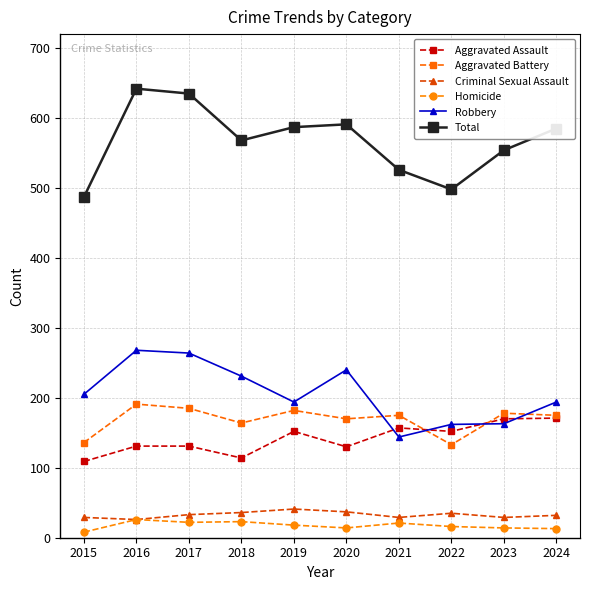

True or false: Total and Homicide intersect in this chart.

False